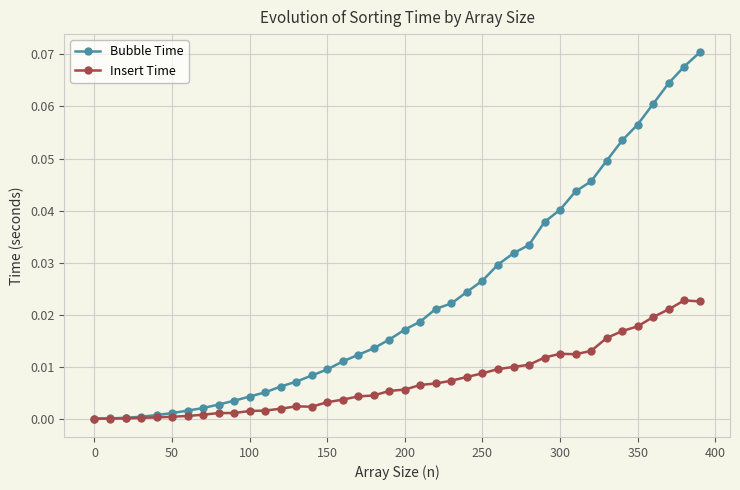

How many lines are shown in the chart?

2